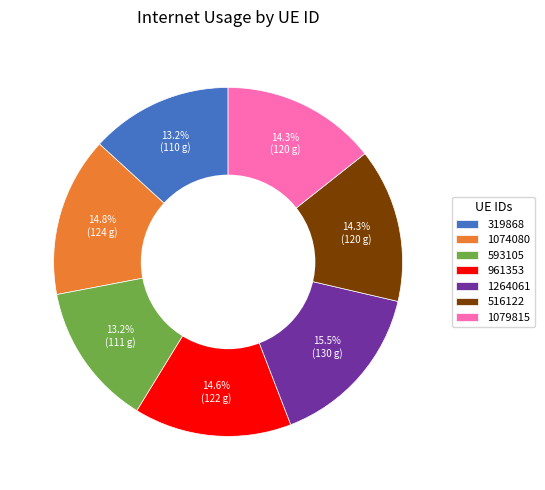

How many segments does this pie chart have?

7